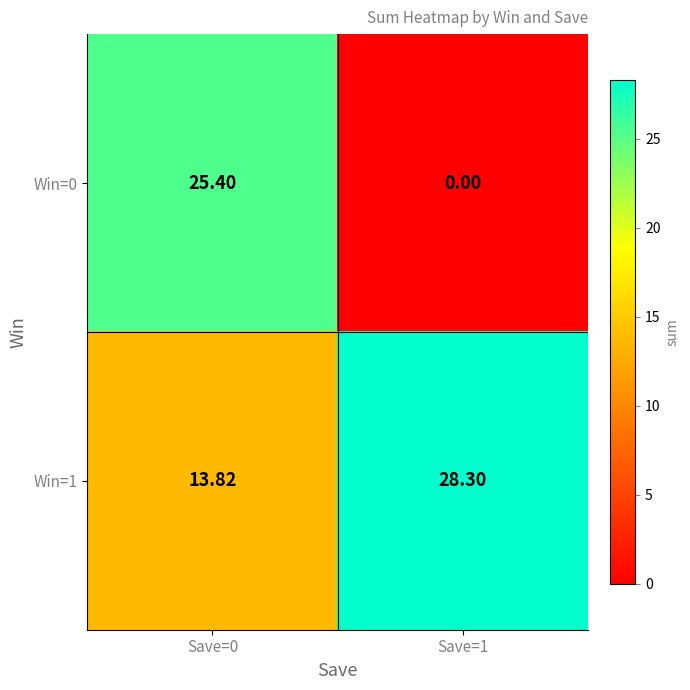

Which series changed the most between Save=0 and Save=1?

Win=0